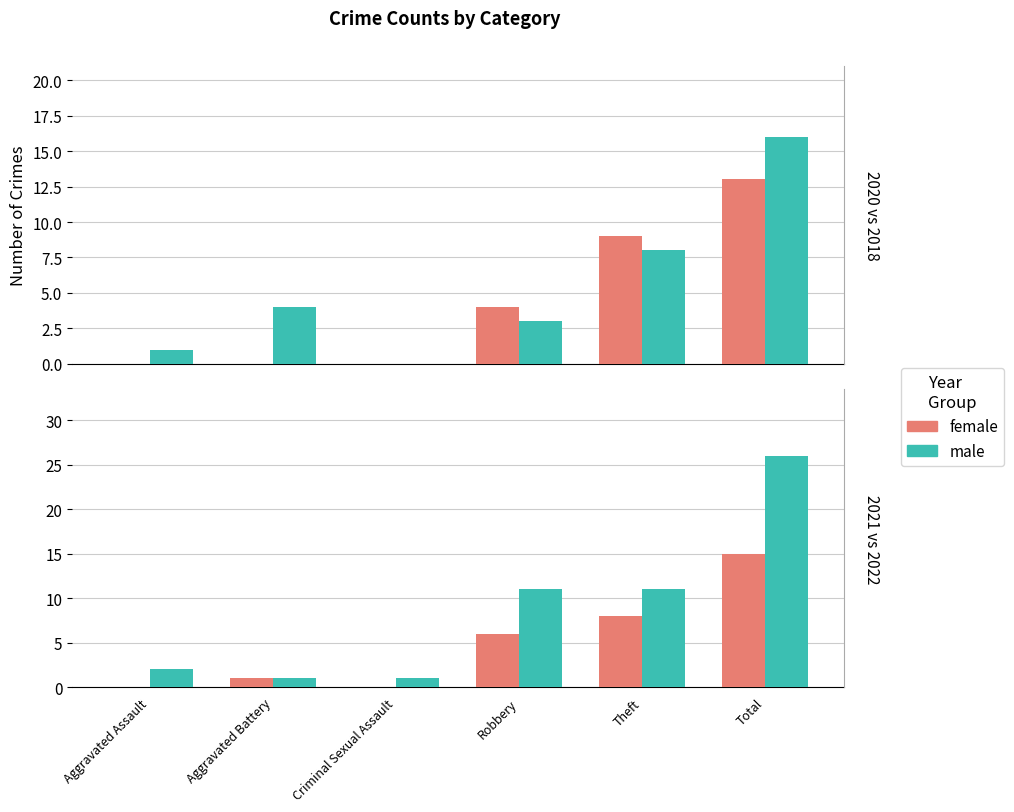

Where is male nearest to the value 13?

Robbery